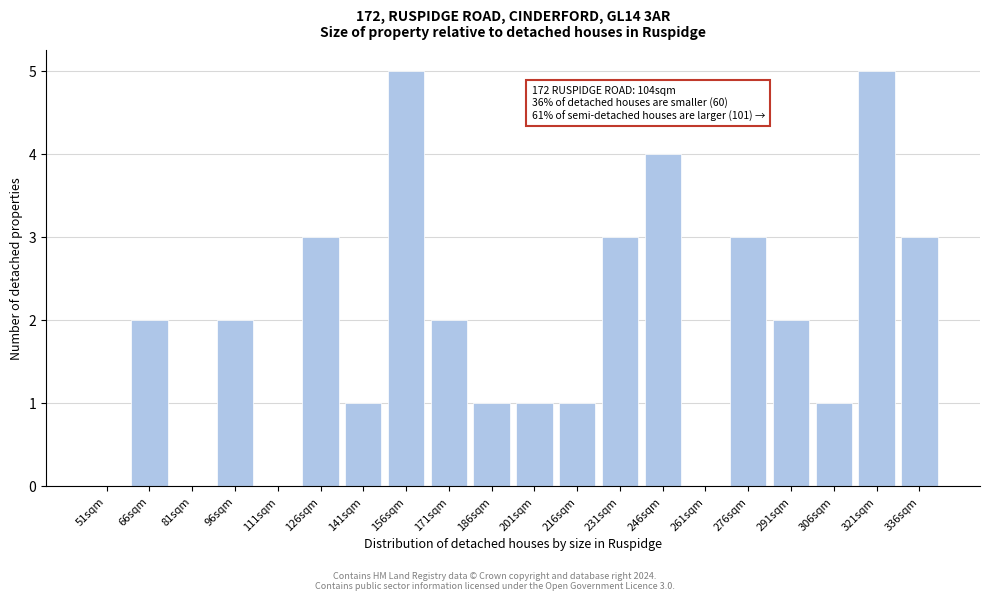

Reading right to left, transcribe all the data shown in this chart.

336sqm=3	321sqm=5	306sqm=1	291sqm=2	276sqm=3	261sqm=0	246sqm=4	231sqm=3	216sqm=1	201sqm=1	186sqm=1	171sqm=2	156sqm=5	141sqm=1	126sqm=3	111sqm=0	96sqm=2	81sqm=0	66sqm=2	51sqm=0